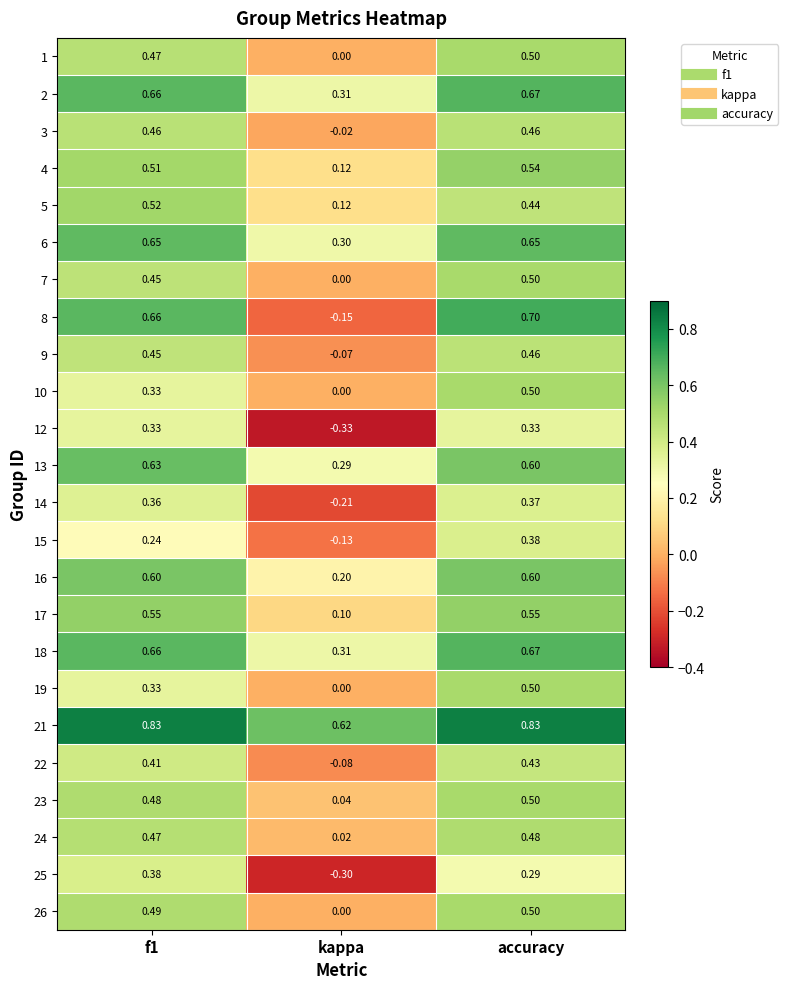

Which category has the lowest value in the 10 series?

kappa